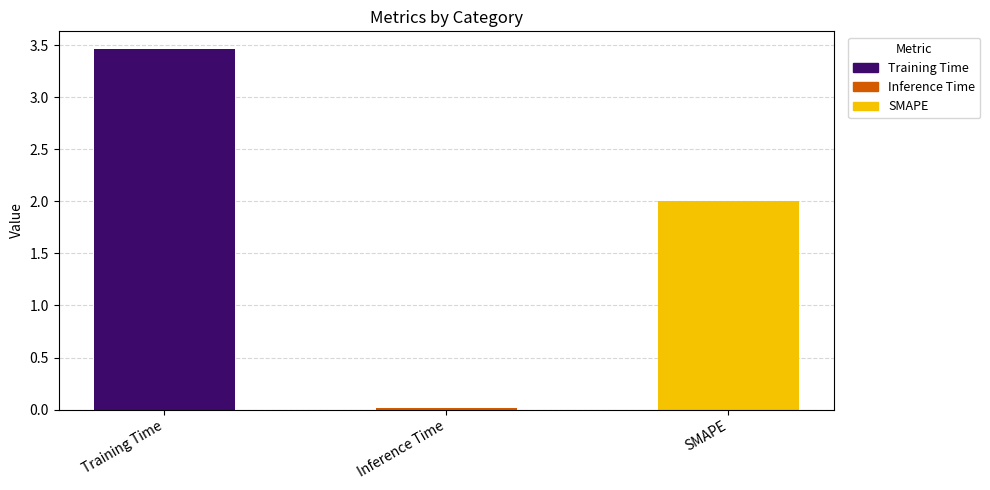

What position from the right is Inference Time?

2